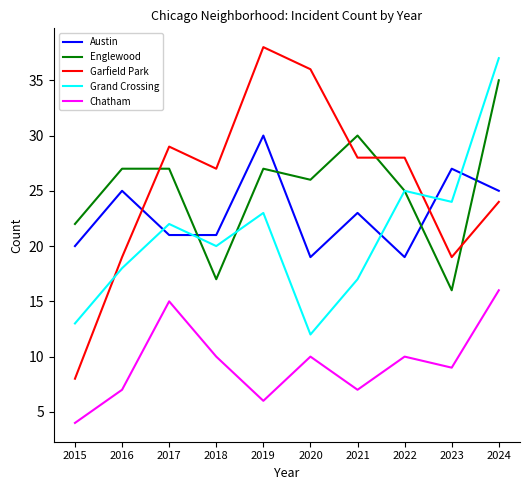

What is the average value of the Garfield Park series?

26